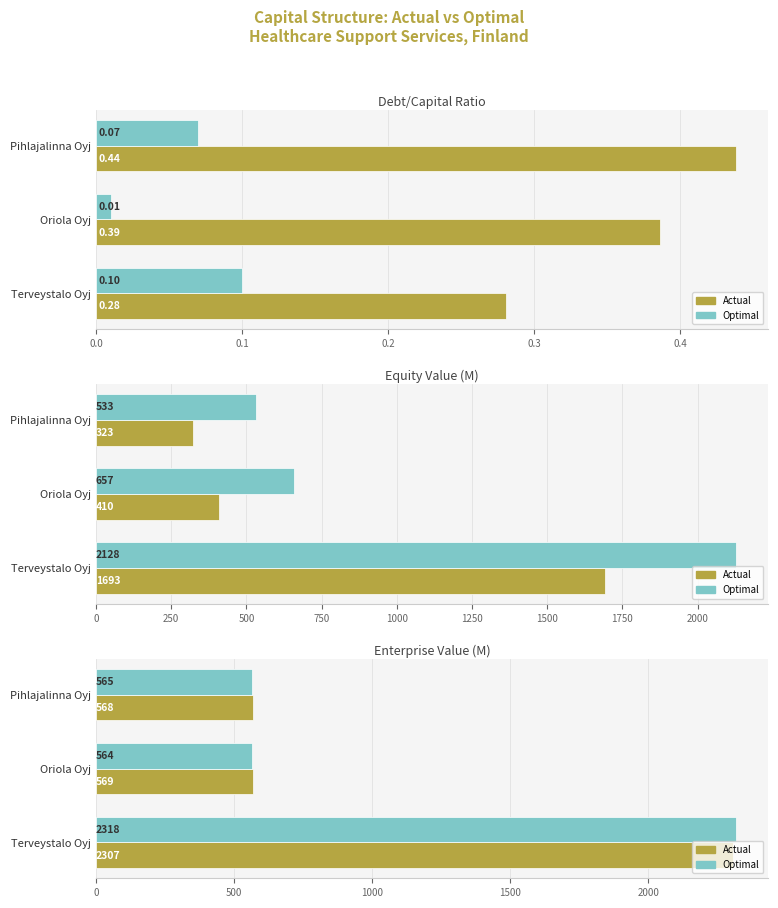

Reading left to right, transcribe all the data shown in this chart.

actual_capital: 0.3	0.4	0.4
optimal_capital: 0.1	0.0	0.1
actual_value: 2307.3	569.2	567.8
optimal_value: 2318.4	563.8	565.2